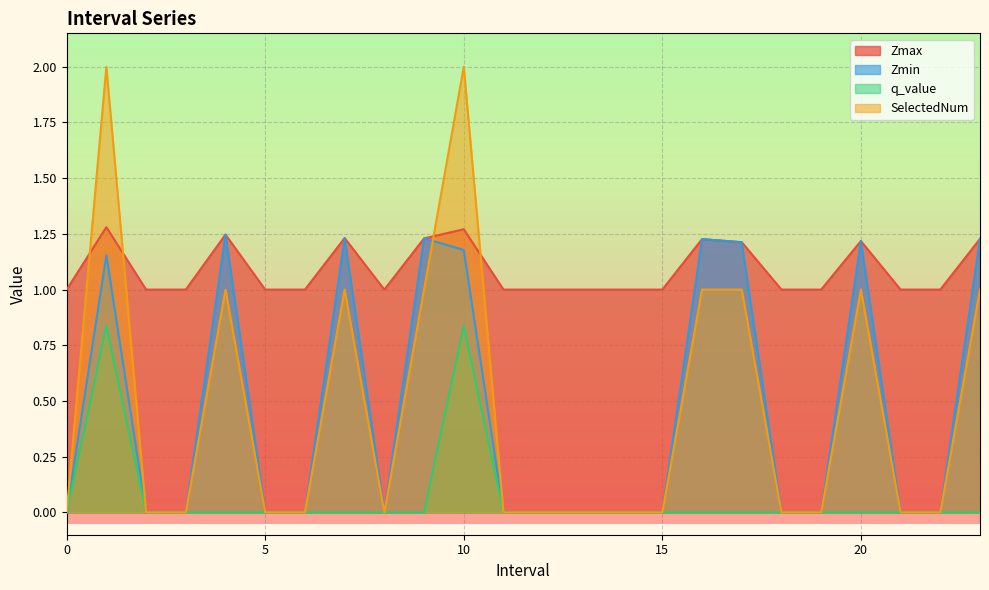

How many categories are shown in the chart?

24